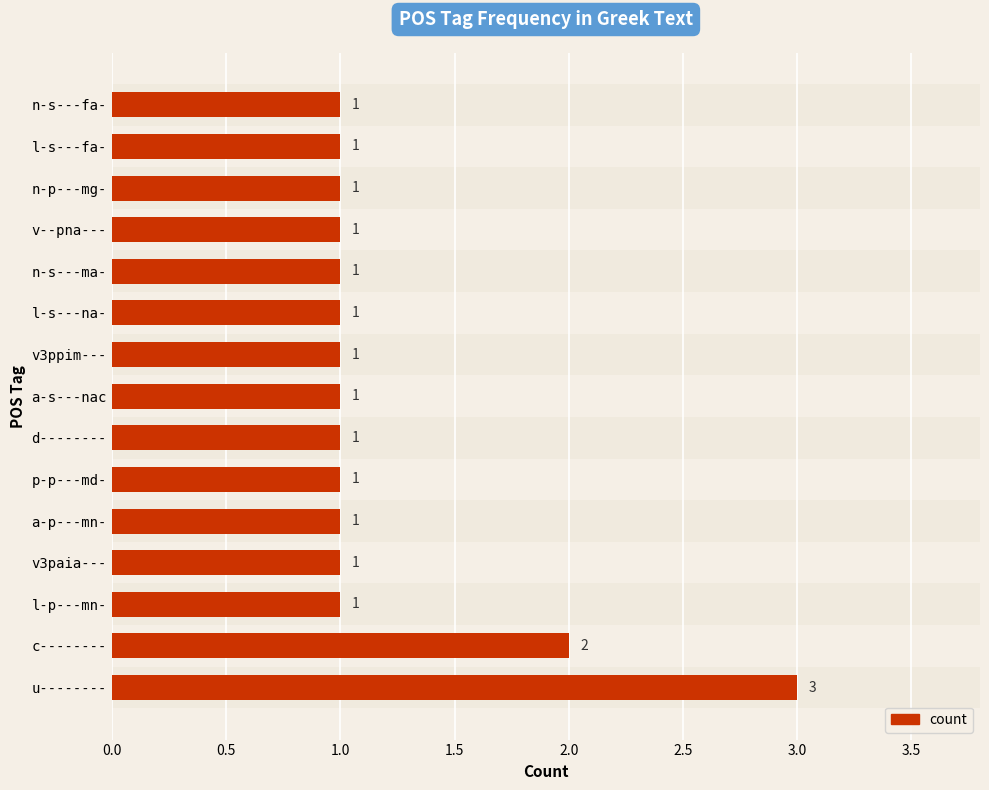

Does the chart contain stacked bars?

No